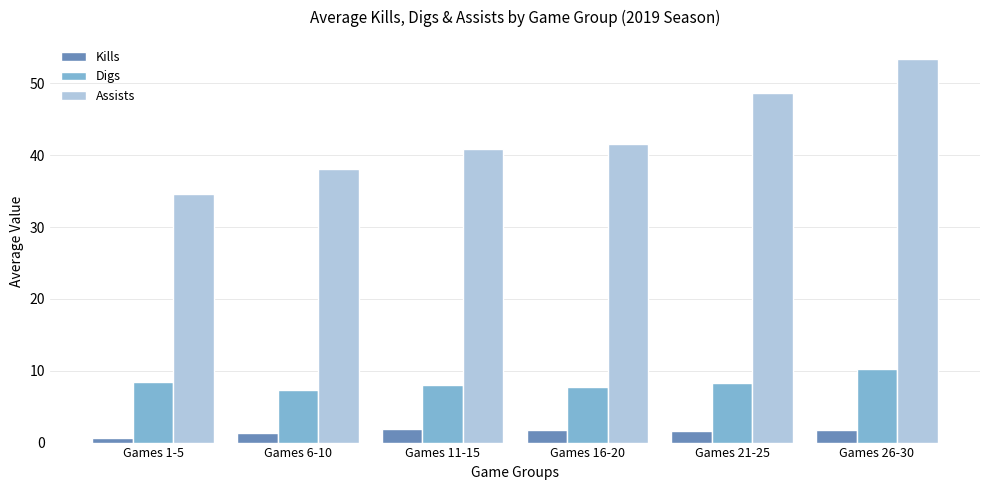

Is it true that Digs equals 12.2 at Games 6-10?

False